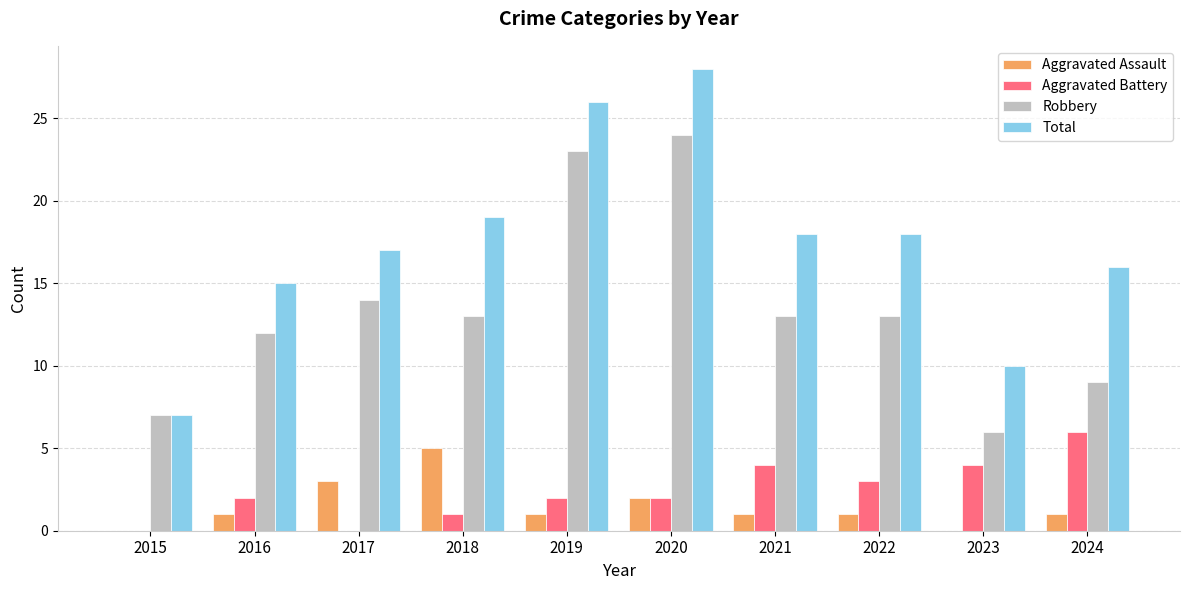

Which category has the highest value across all series?

2020